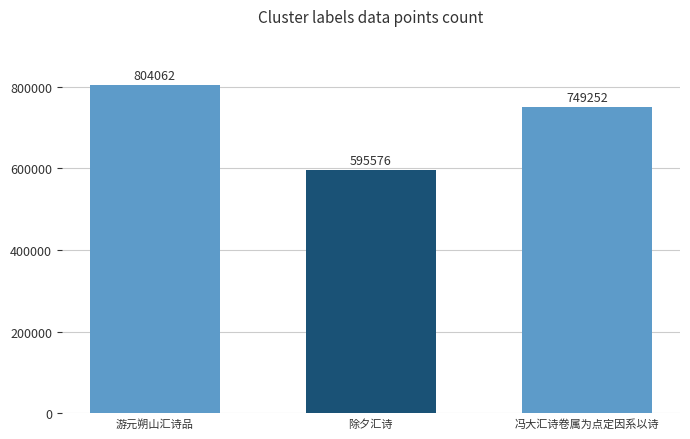

What position from the right is 除夕汇诗?

2